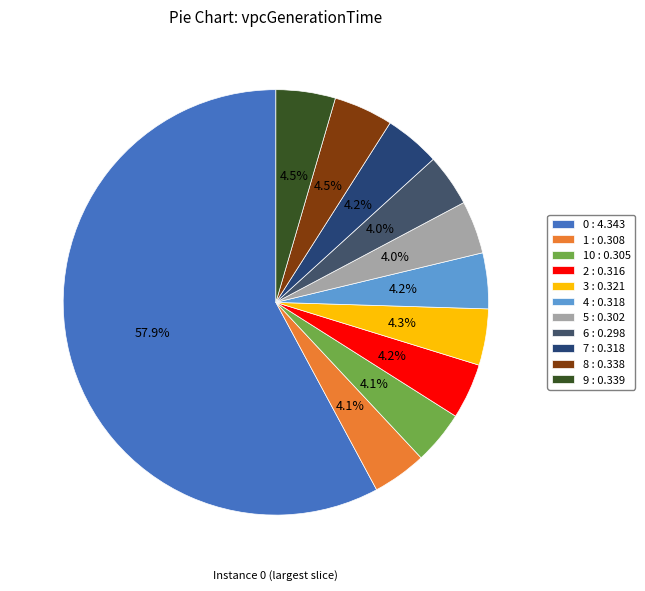

How many slices are in this pie chart?

11